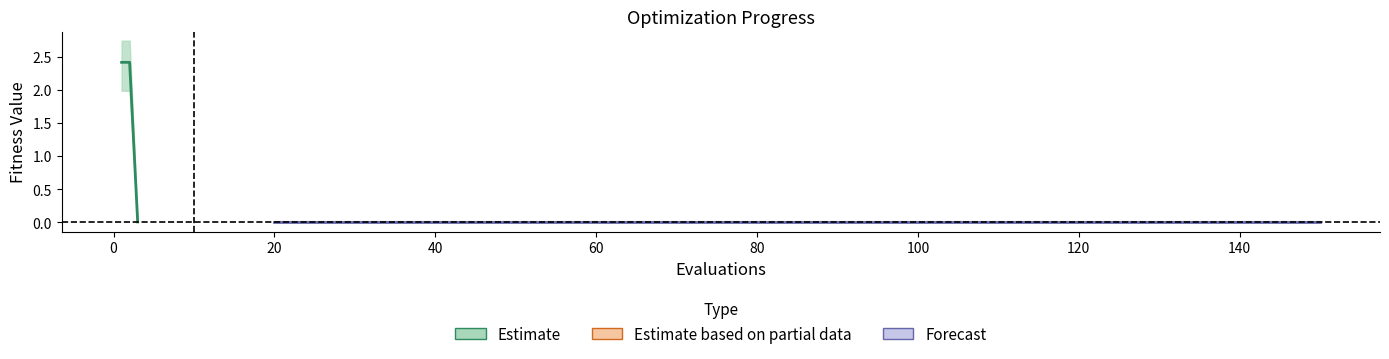

True or false: worst and mean cross at least once.

False